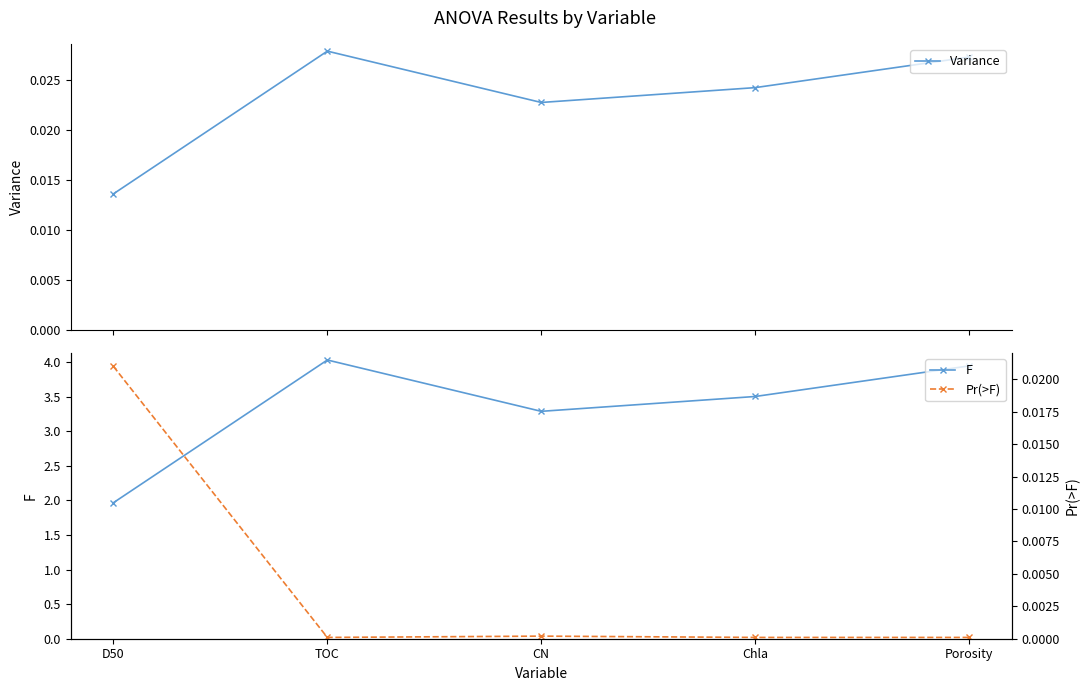

Is it true that Variance equals 0.0 at Chla?

False